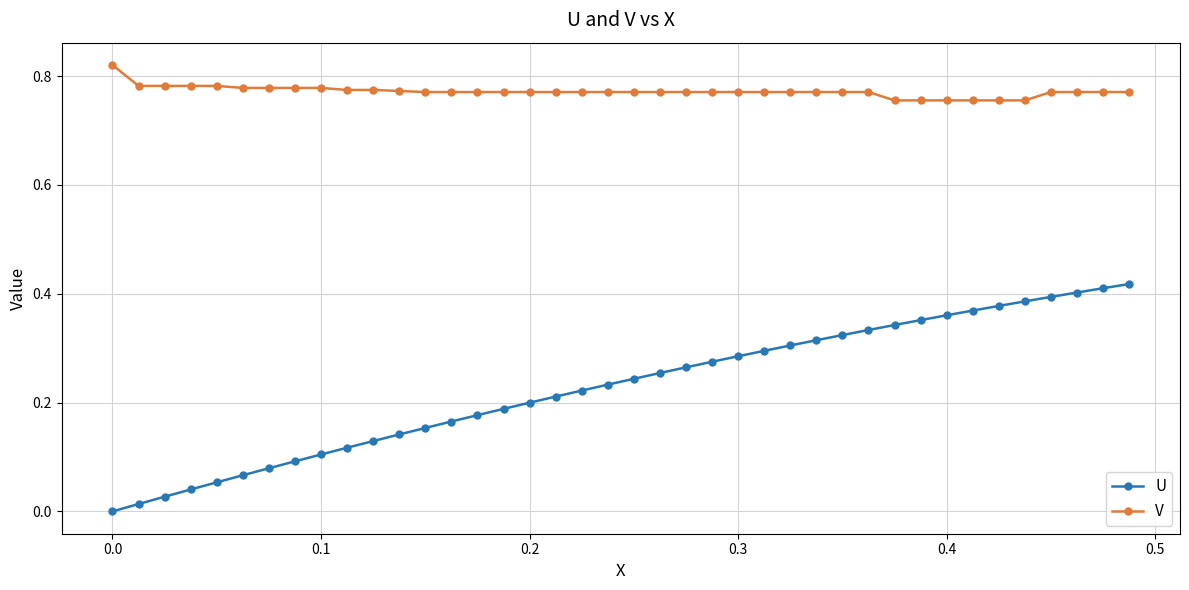

What is the sum of all U values?

9.1